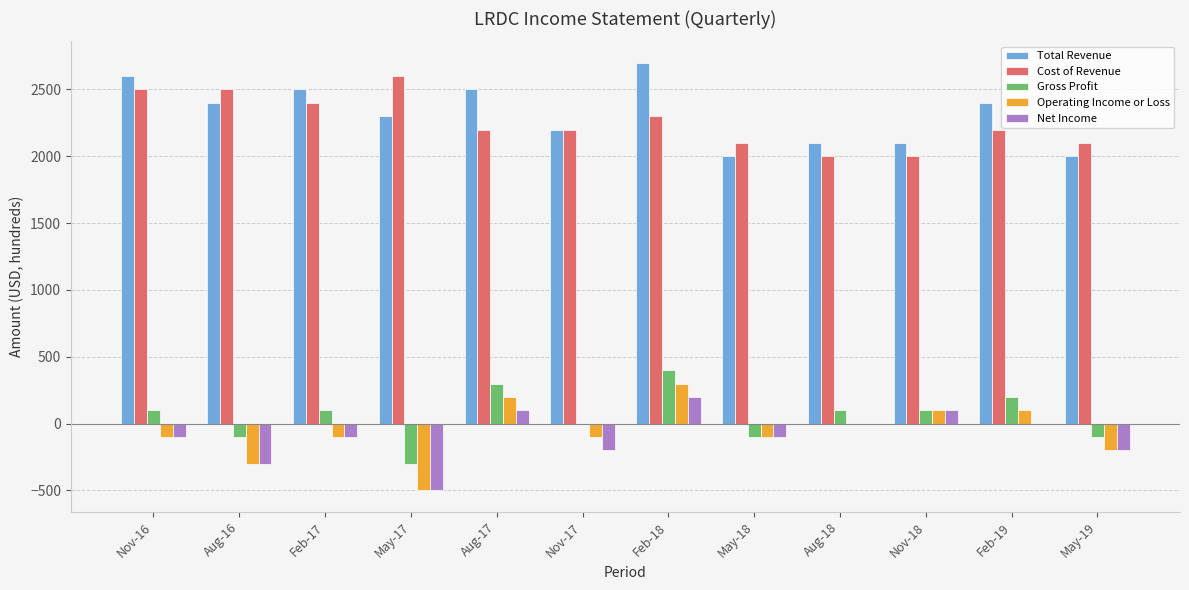

Reading left to right, what are all the values shown in this chart?

Total Revenue: Nov-16=2600	Aug-16=2400	Feb-17=2500	May-17=2300	Aug-17=2500	Nov-17=2200	Feb-18=2700	May-18=2000	Aug-18=2100	Nov-18=2100	Feb-19=2400	May-19=2000
Cost of Revenue: Nov-16=2500	Aug-16=2500	Feb-17=2400	May-17=2600	Aug-17=2200	Nov-17=2200	Feb-18=2300	May-18=2100	Aug-18=2000	Nov-18=2000	Feb-19=2200	May-19=2100
Gross Profit: Nov-16=100	Aug-16=-100	Feb-17=100	May-17=-300	Aug-17=300	Nov-17=0	Feb-18=400	May-18=-100	Aug-18=100	Nov-18=100	Feb-19=200	May-19=-100
Operating Income or Loss: Nov-16=-100	Aug-16=-300	Feb-17=-100	May-17=-500	Aug-17=200	Nov-17=-100	Feb-18=300	May-18=-100	Aug-18=0	Nov-18=100	Feb-19=100	May-19=-200
Net Income: Nov-16=-100	Aug-16=-300	Feb-17=-100	May-17=-500	Aug-17=100	Nov-17=-200	Feb-18=200	May-18=-100	Aug-18=0	Nov-18=100	Feb-19=0	May-19=-200